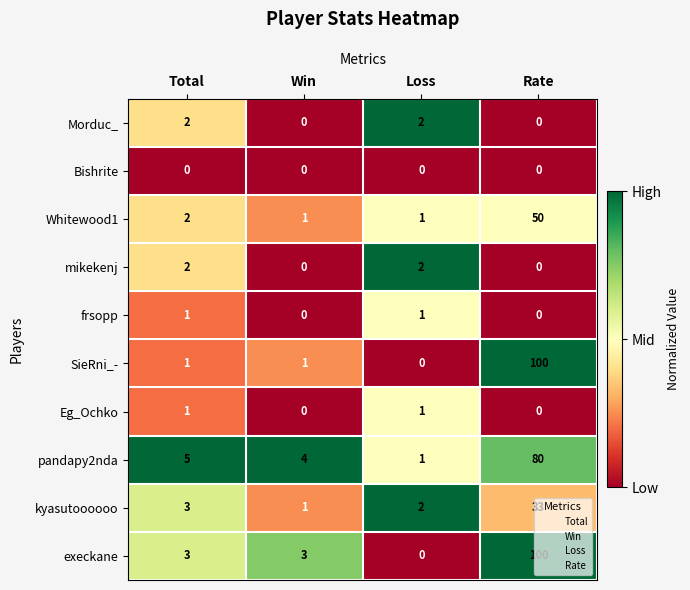

What is the sum of all kyasutoooooo values?

39